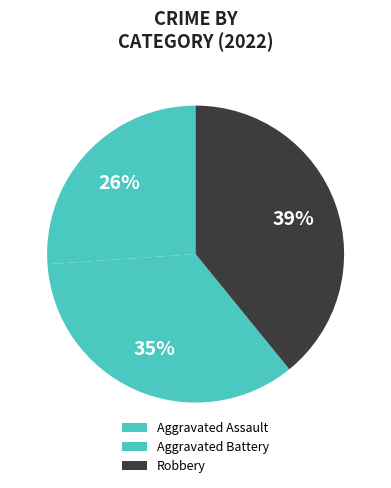

How many segments does this pie chart have?

3